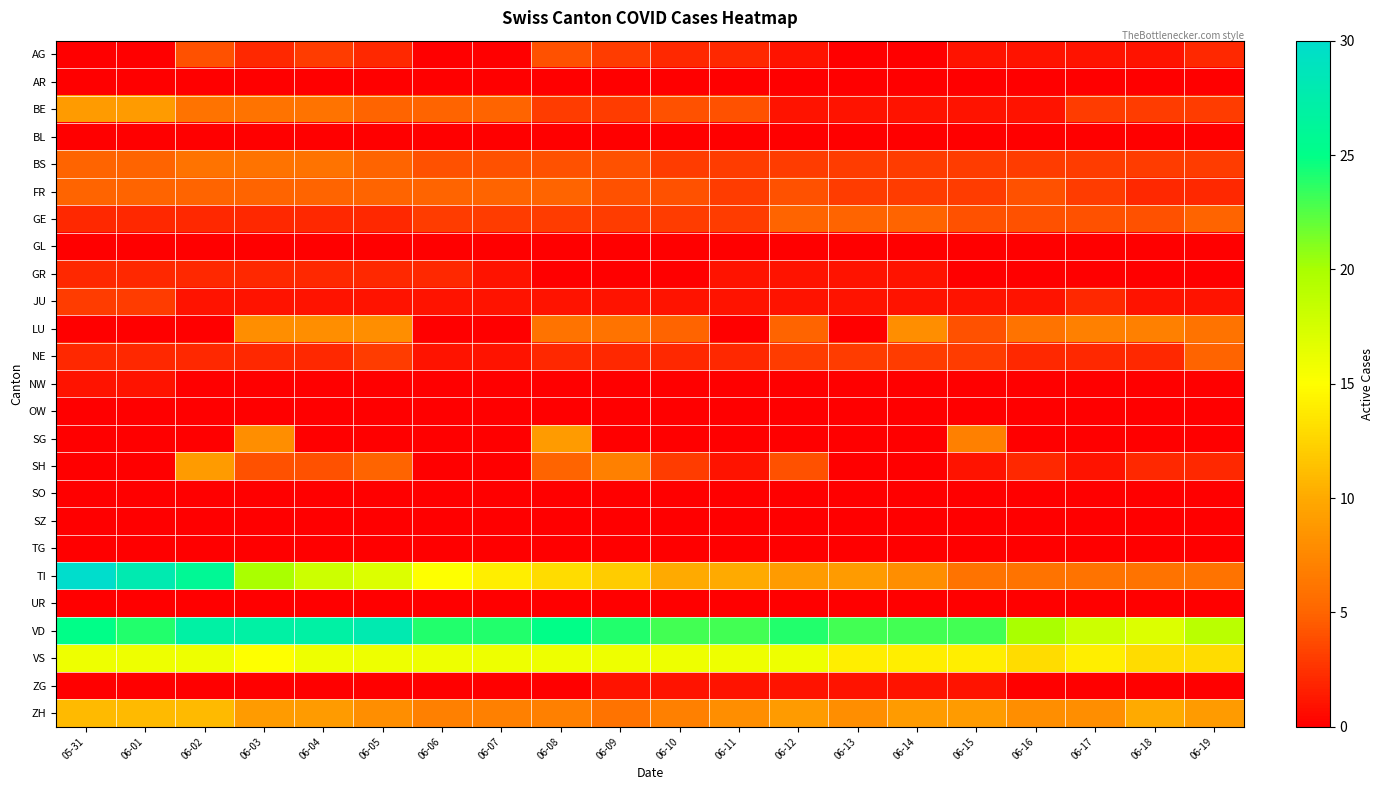

At how many categories does at least one series exceed 0?

20